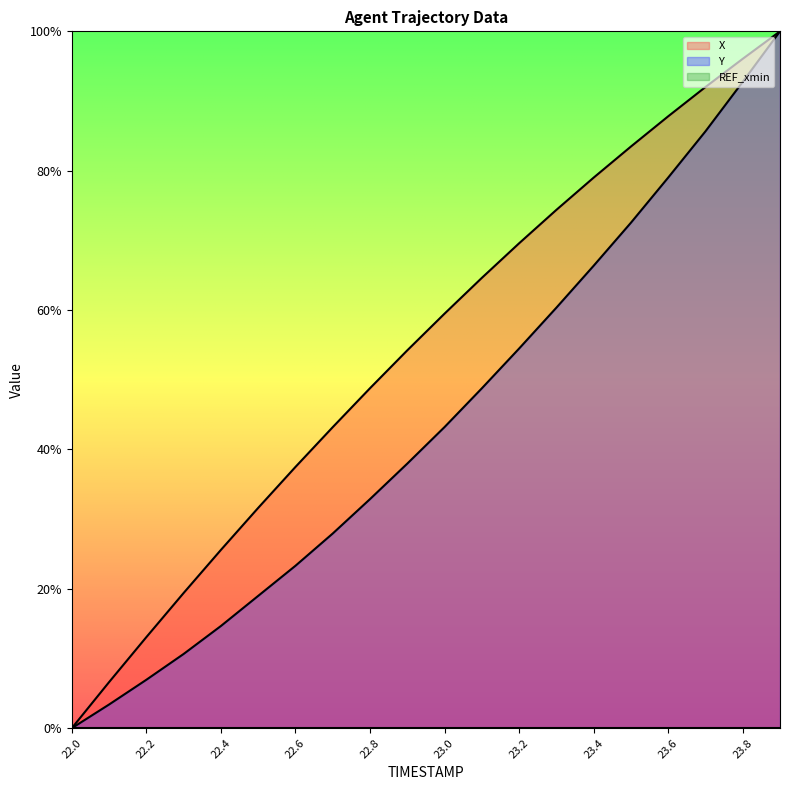

How many data points does each series have?

20